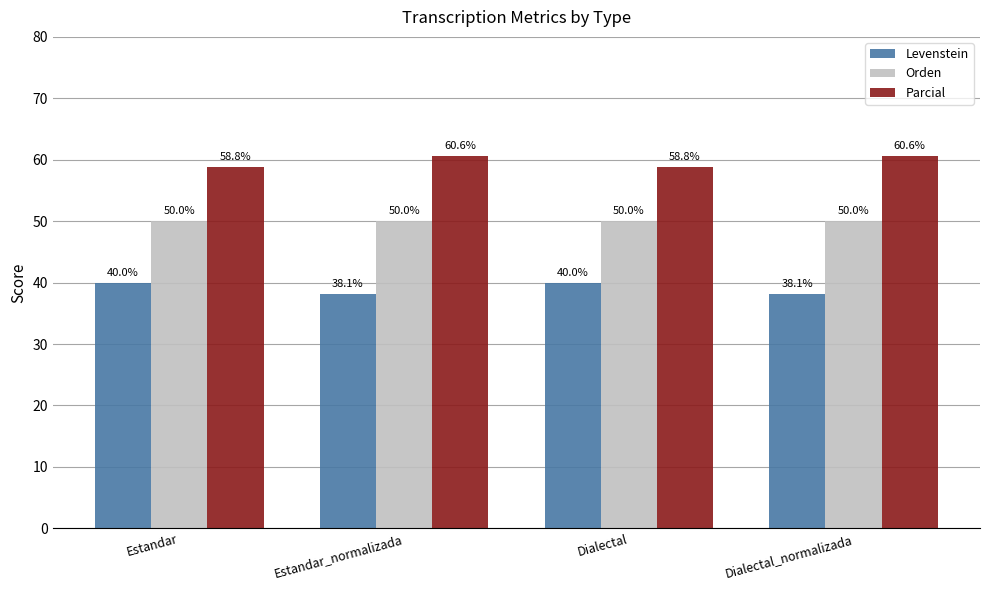

Count the number of categories in the chart.

4